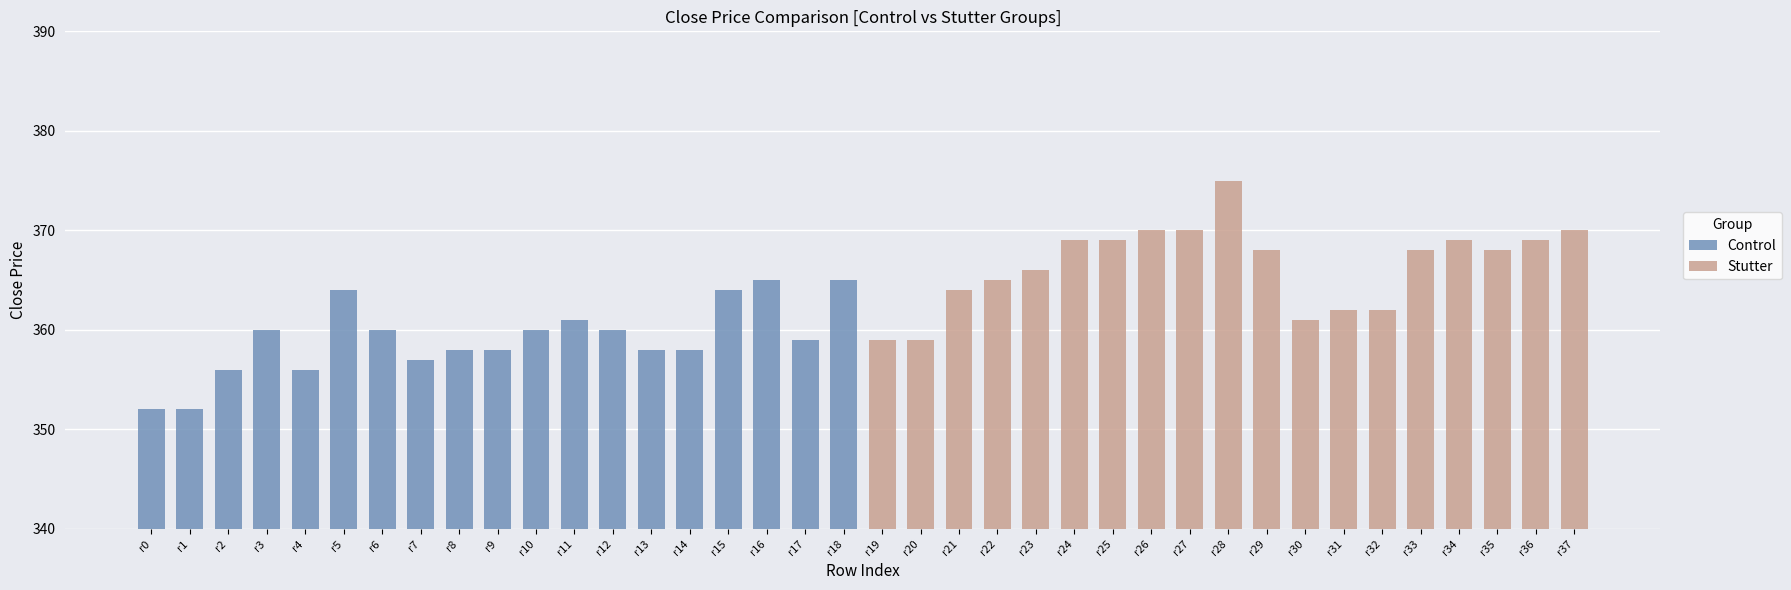

Which series has the widest spread of values?

Stutter